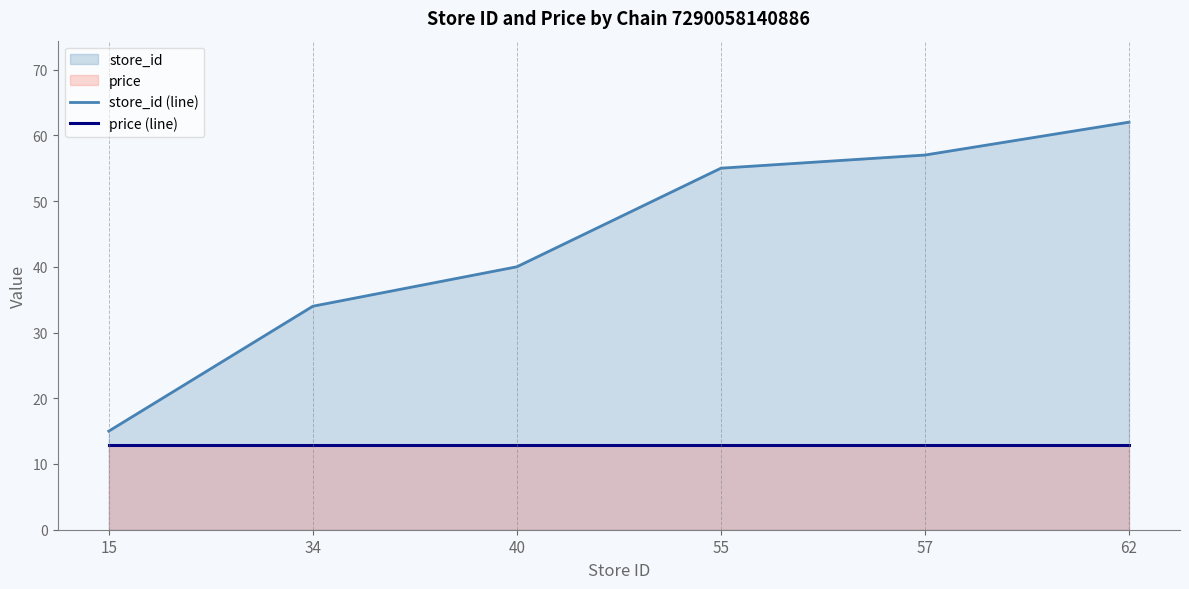

True or false: price (line) and store_id (line) intersect in this chart.

False